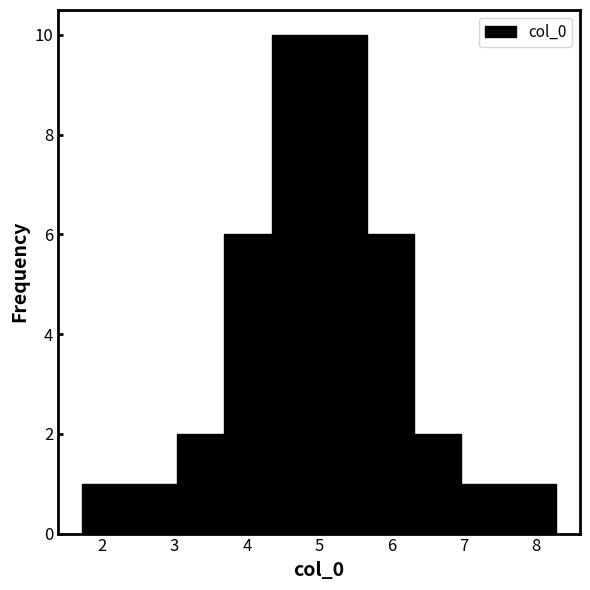

Reading left to right, transcribe this chart: for each bar, give the range it covers on the x-axis and its height. Neither the bar edges nor the heights are printed on the chart, so give them approximately, as read against the axes.

1.7 to 2.4: 1
2.4 to 3.0: 1
3.0 to 3.7: 2
3.7 to 4.3: 6
4.3 to 5.0: 10
5.0 to 5.7: 10
5.7 to 6.3: 6
6.3 to 7.0: 2
7.0 to 7.6: 1
7.6 to 8.3: 1